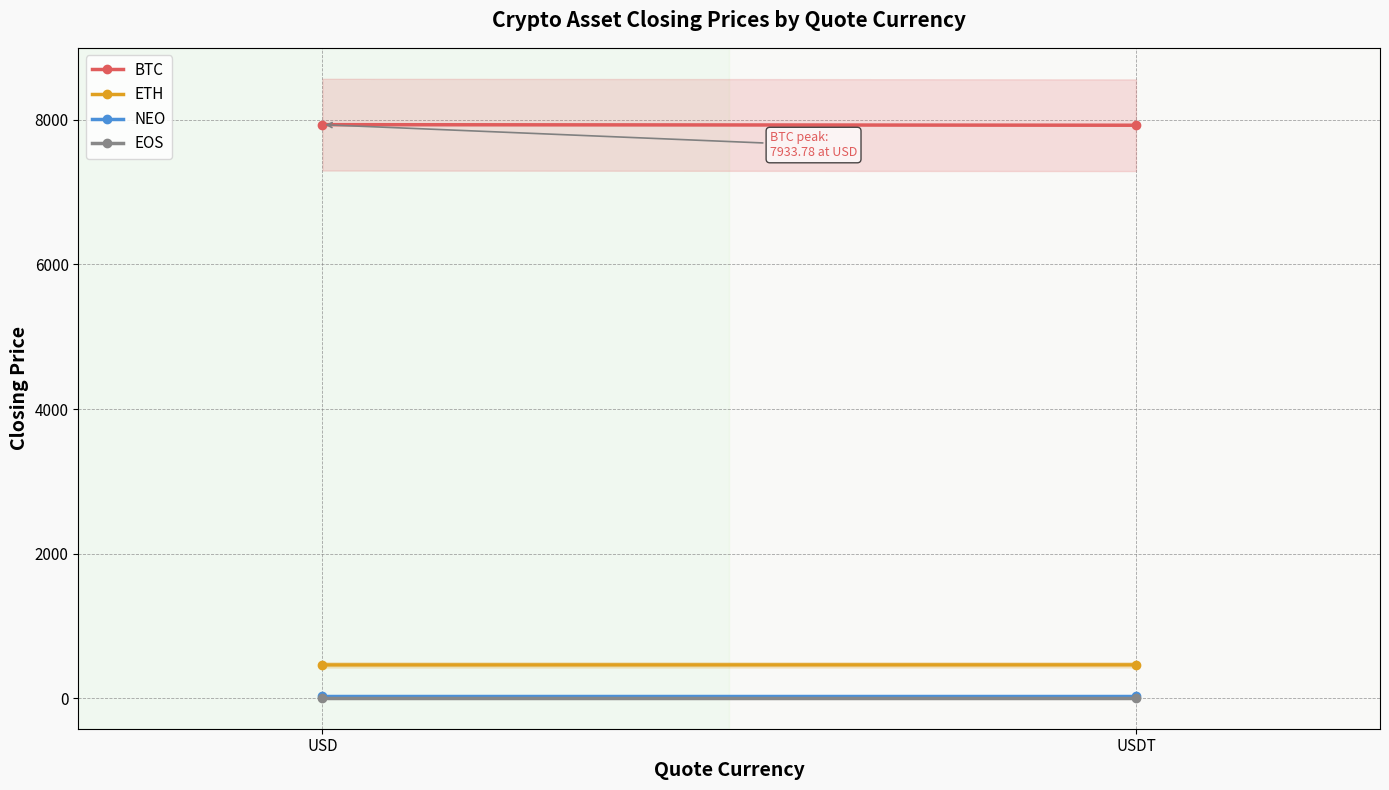

Reading left to right, transcribe all the data shown in this chart.

BTC: 7933.8	7926.1
ETH: 462.0	462.8
NEO: 33.1	33.1
EOS: 8.3	8.3